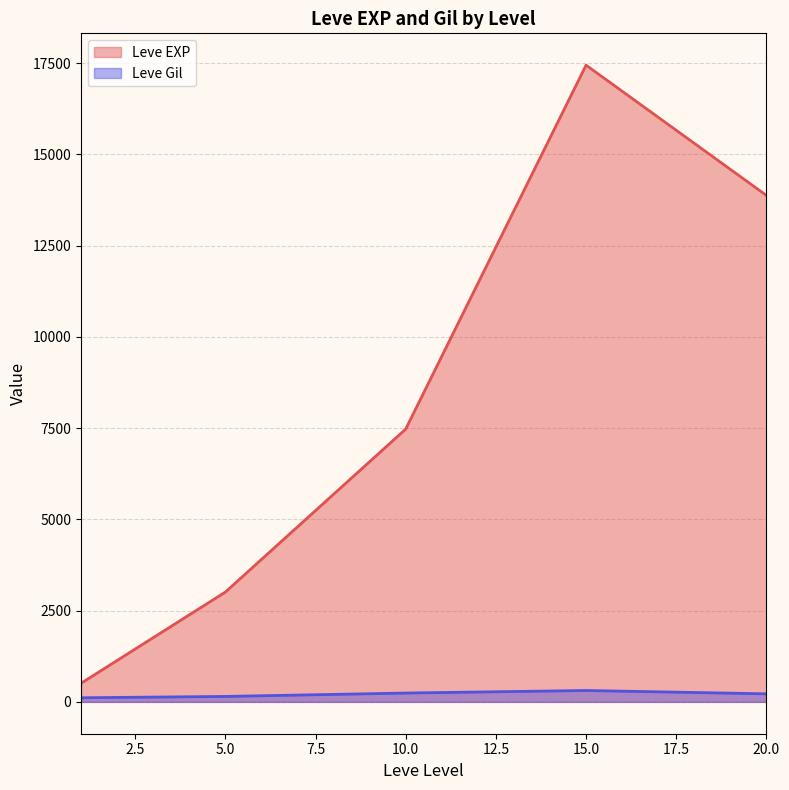

True or false: Leve EXP and Leve Gil cross at least once.

False